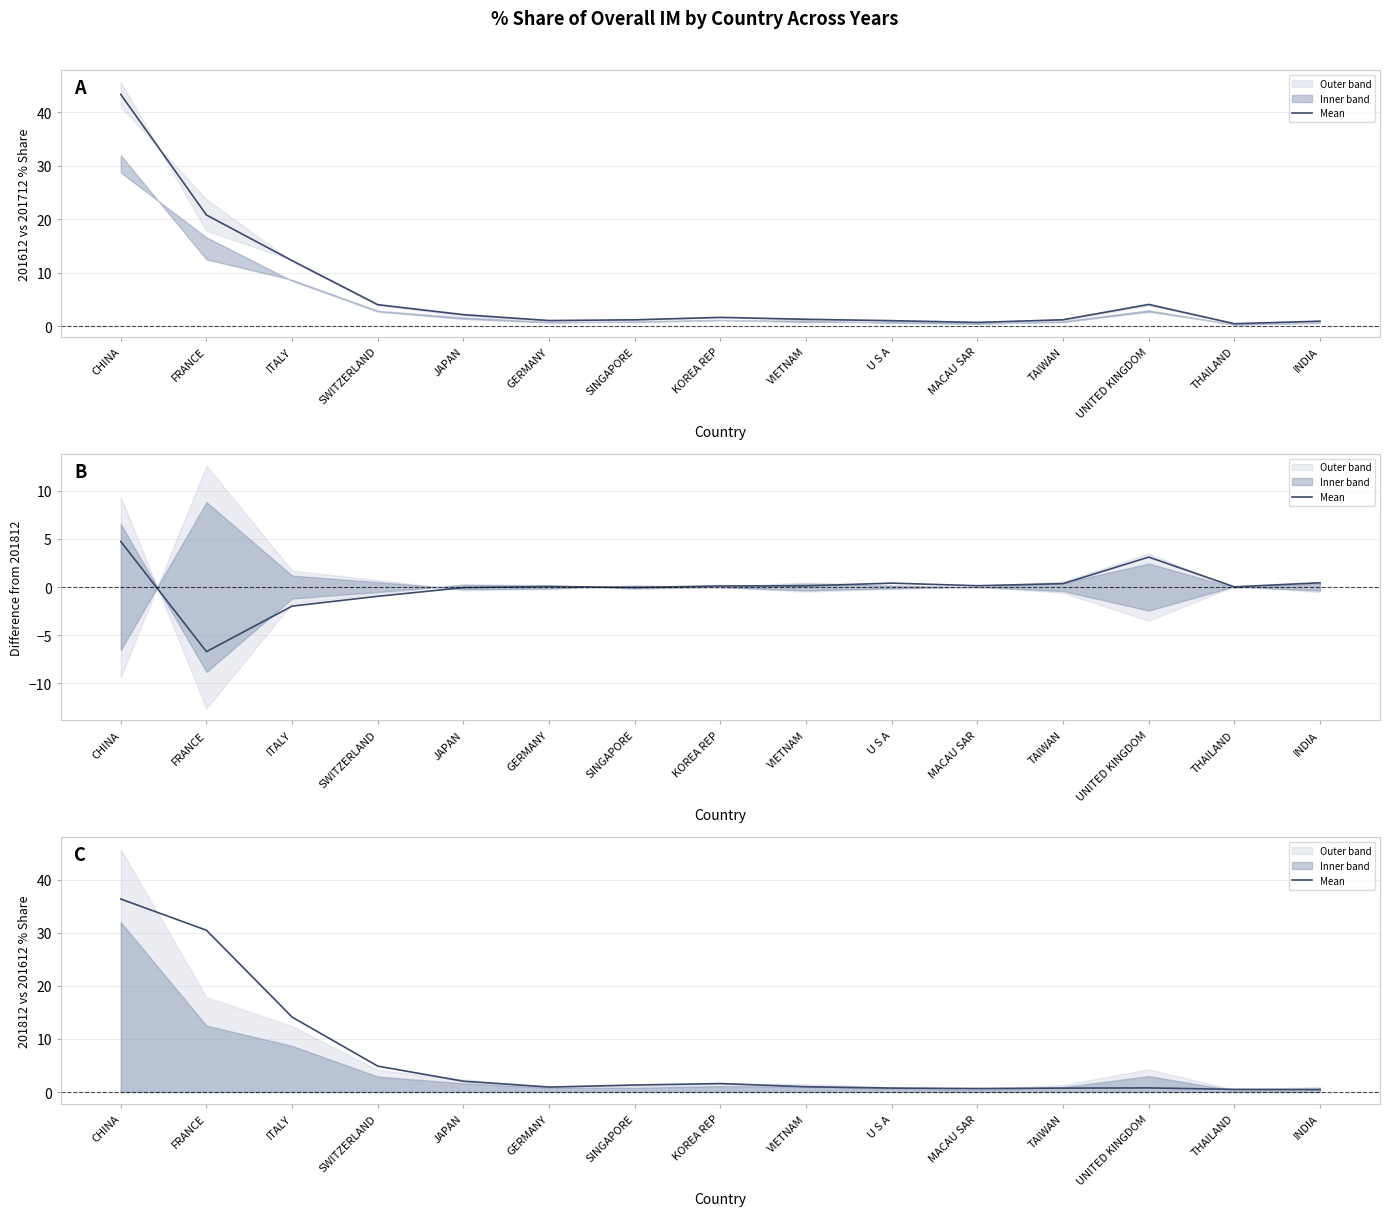

What is the label of the 1st point from the right?

INDIA